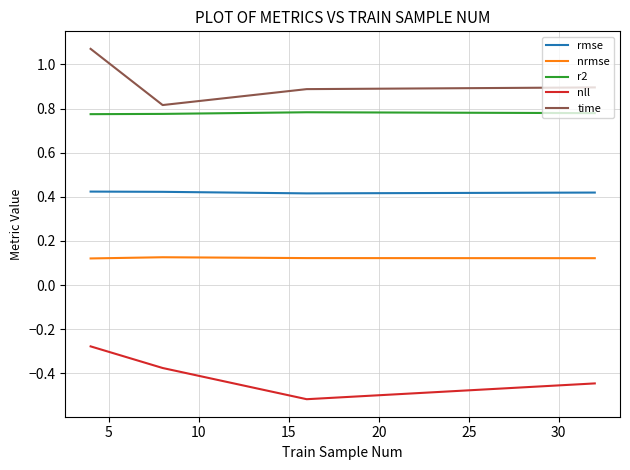

True or false: nrmse and rmse intersect in this chart.

False